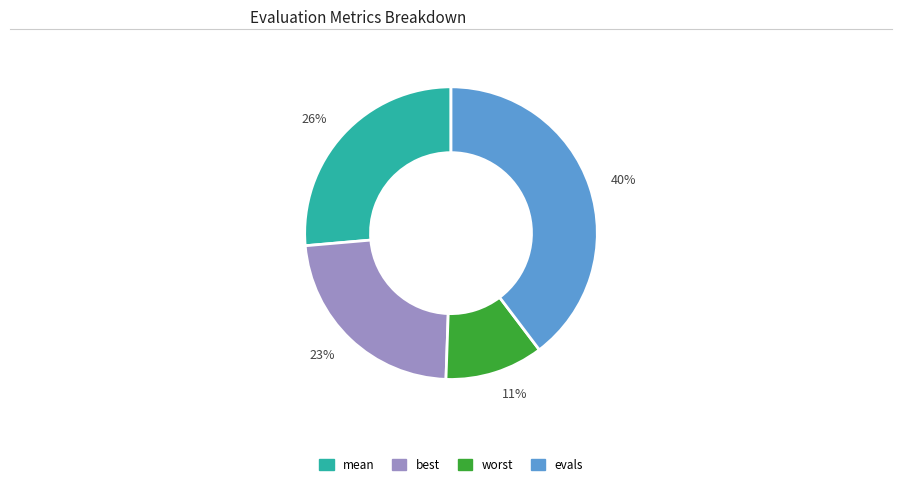

Rank the categories by value from highest to lowest.

40%, 26%, 23%, 11%